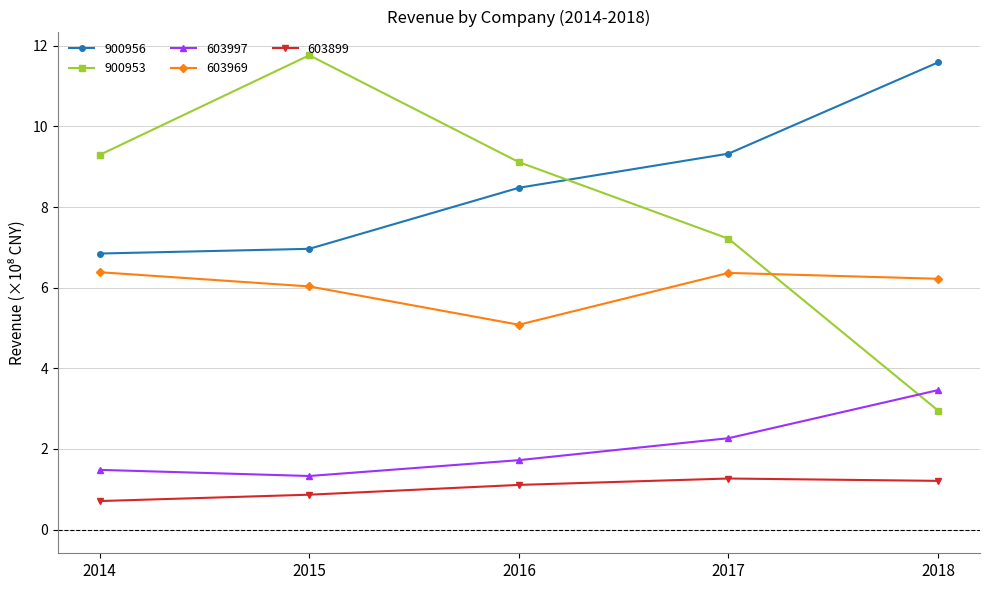

Reading left to right, extract all data points from this chart.

900956: 6.8	7.0	8.5	9.3	11.6
900953: 9.3	11.8	9.1	7.2	3.0
603997: 1.5	1.3	1.7	2.3	3.5
603969: 6.4	6.0	5.1	6.4	6.2
603899: 0.7	0.9	1.1	1.3	1.2